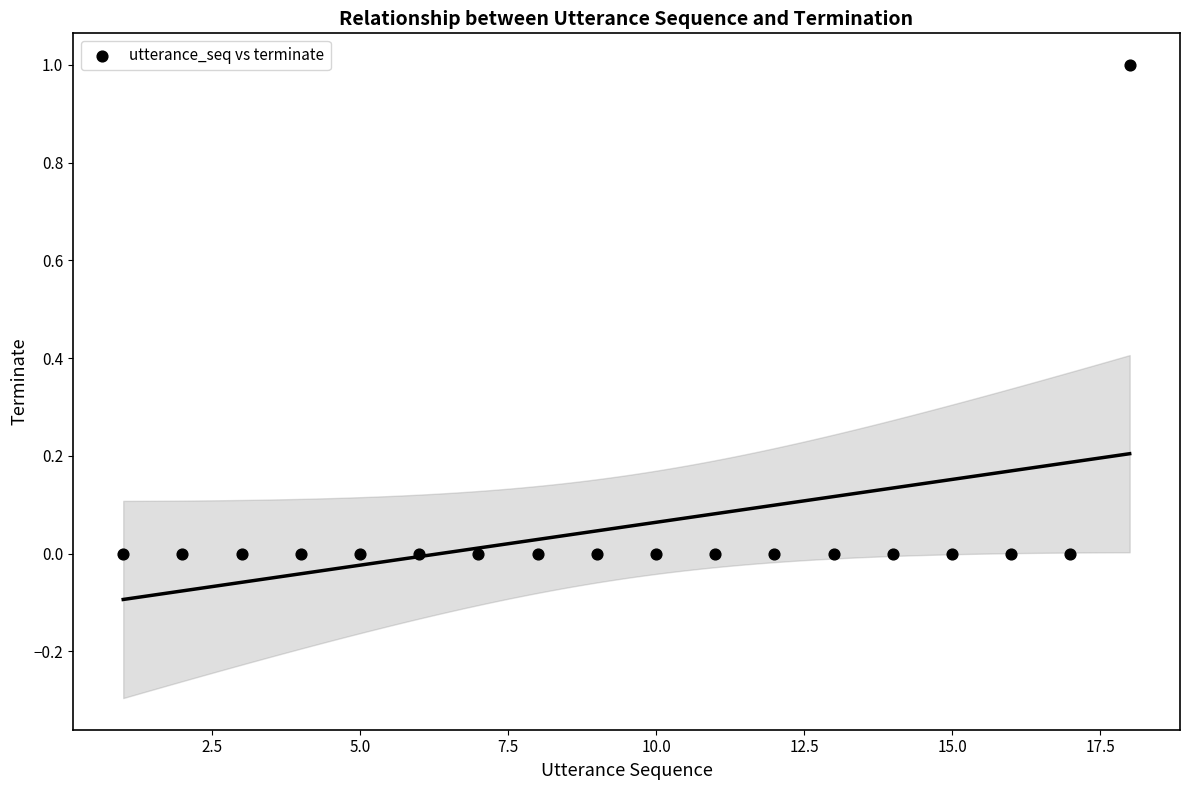

What is the range of X values (max minus min)?

17